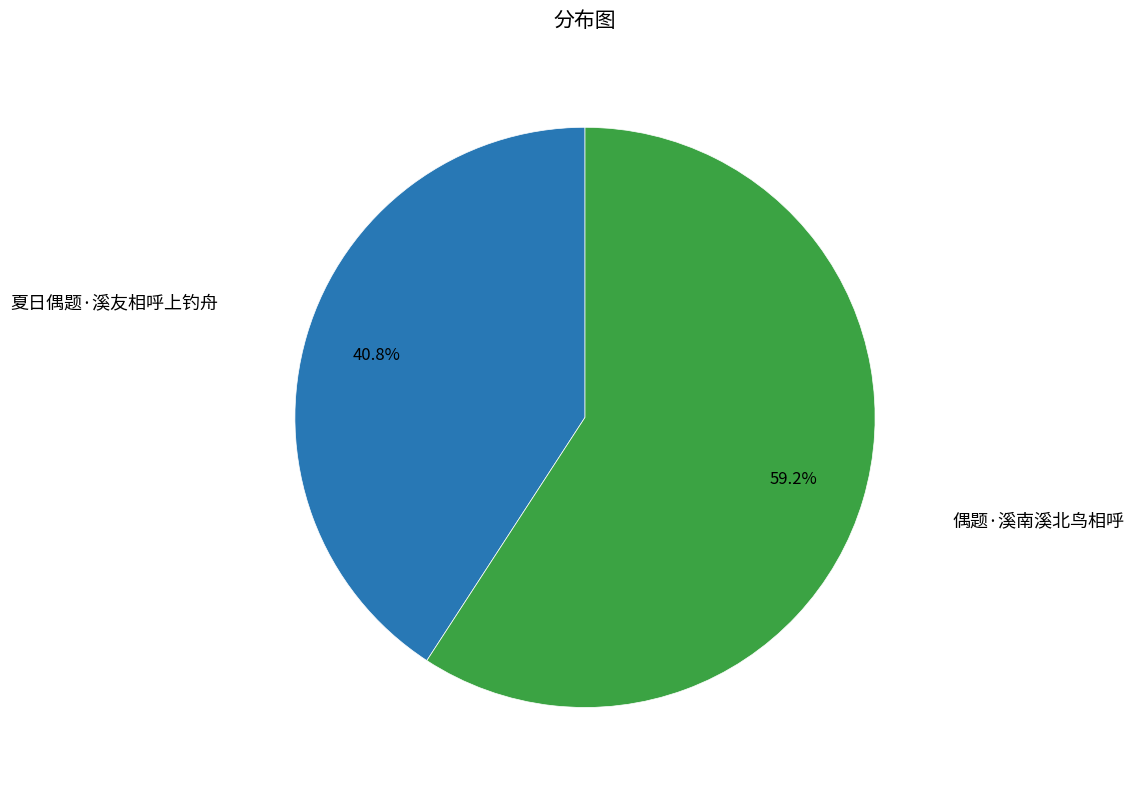

Which slice is the smallest?

夏日偶题·溪友相呼上钓舟